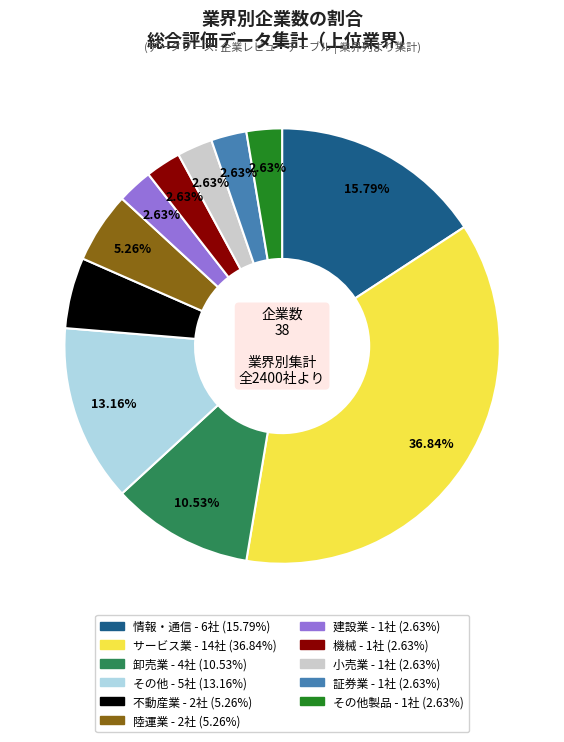

Does any single category account for the majority?

No